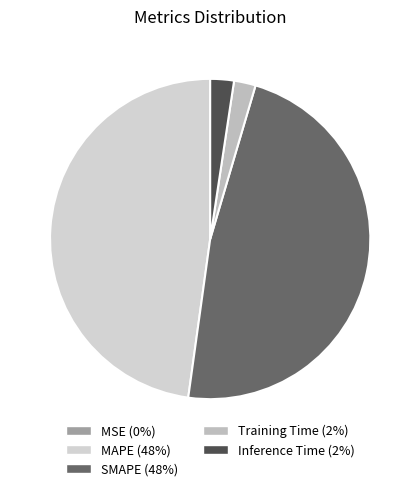

To the nearest percent, what portion does Inference Time represent?

2%